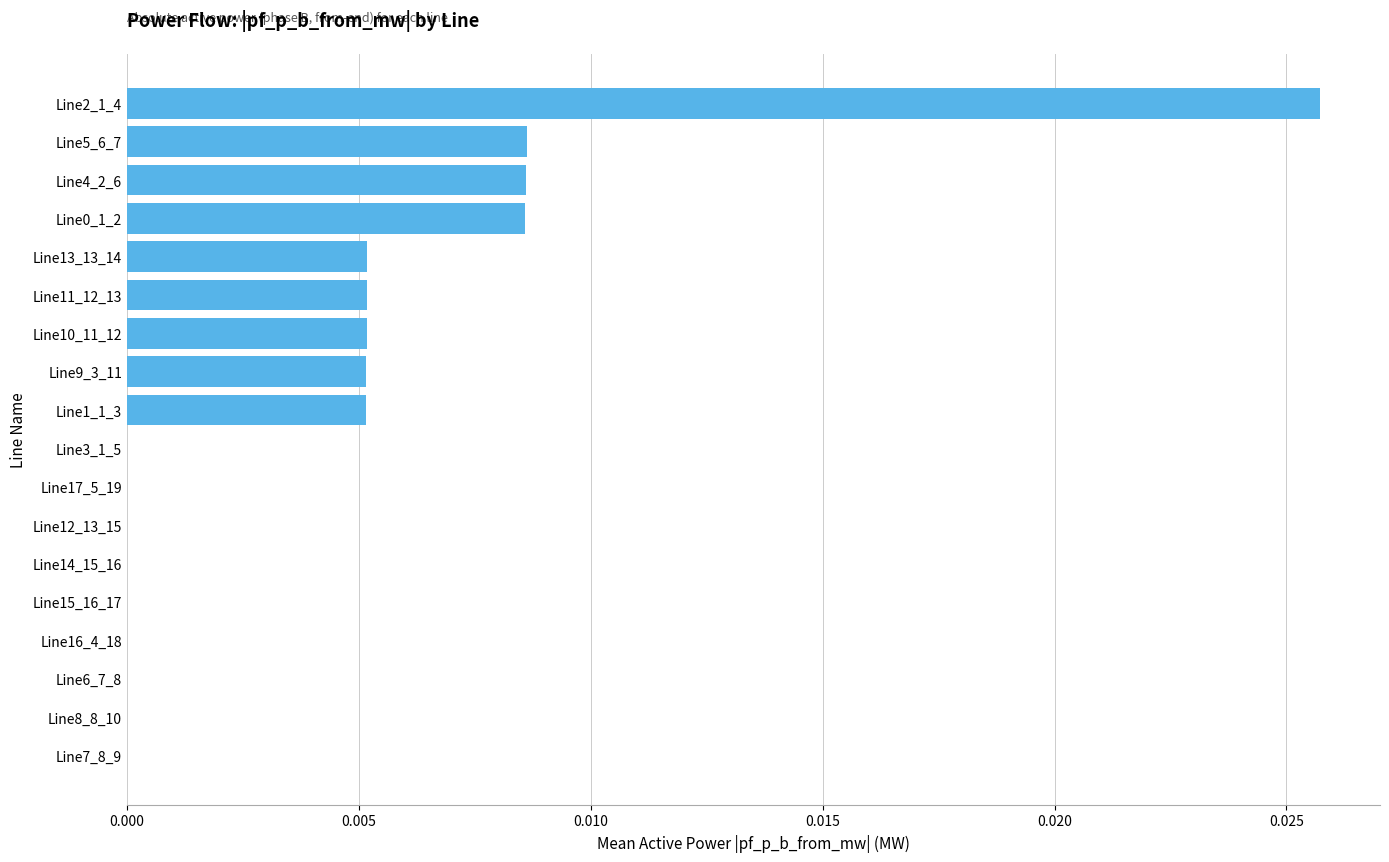

At which category does the chart reach its peak across all series?

Line2_1_4